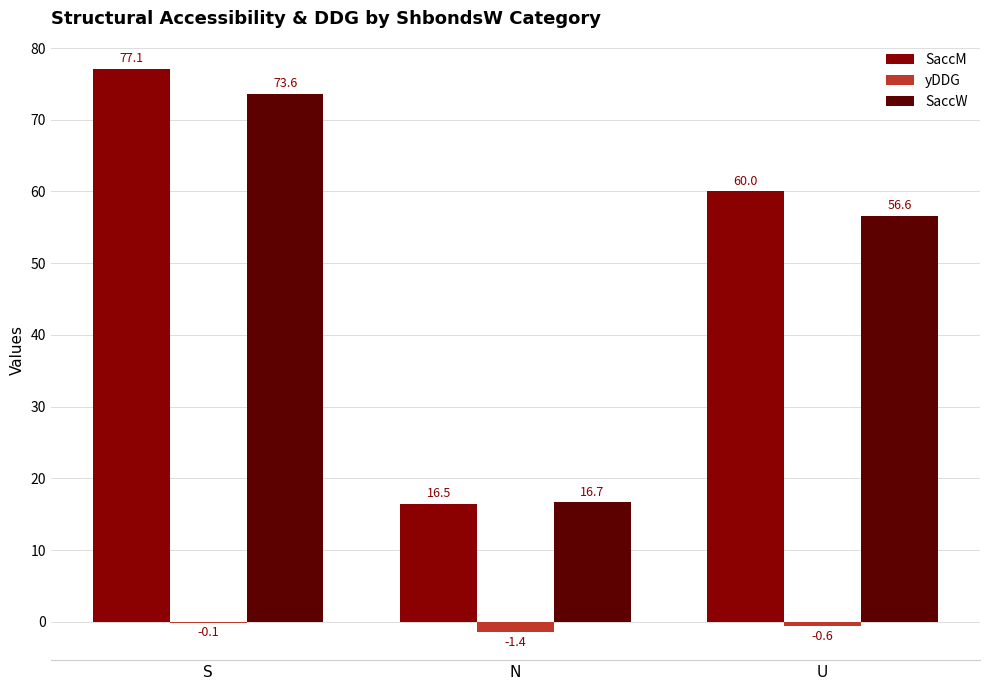

How many data points does each series have?

3